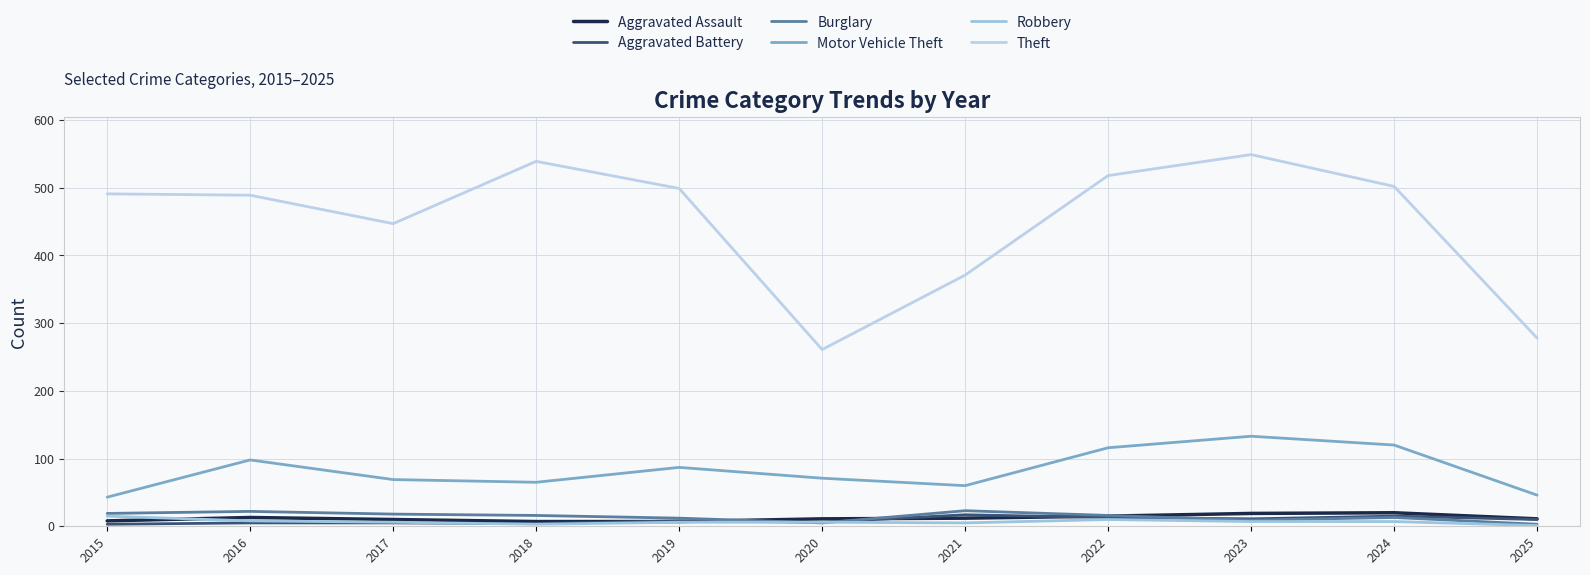

What is the highest value of the Aggravated Assault series?

20